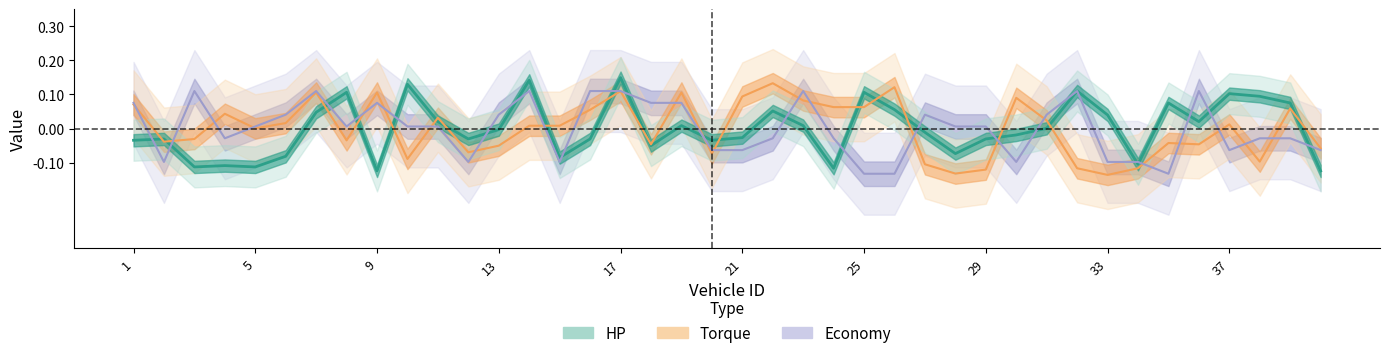

Reading left to right, list all the values displayed in this chart.

hp: -0.0	-0.0	-0.1	-0.1	-0.1	-0.1	0.0	0.1	-0.1	0.1	0.0	-0.0	-0.0	0.1	-0.1	-0.0	0.1	-0.0	0.0	-0.0	-0.0	0.1	0.0	-0.1	0.1	0.1	-0.0	-0.1	-0.0	-0.0	0.0	0.1	0.0	-0.1	0.1	0.0	0.1	0.1	0.1	-0.1
torque: 0.1	-0.0	-0.0	0.0	0.0	0.0	0.1	-0.0	0.1	-0.1	0.0	-0.1	-0.1	0.0	0.0	0.1	0.1	-0.0	0.1	-0.1	0.1	0.1	0.1	0.1	0.1	0.1	-0.1	-0.1	-0.1	0.1	0.0	-0.1	-0.1	-0.1	-0.0	-0.0	0.0	-0.1	0.1	-0.1
economy: 0.1	-0.1	0.1	-0.0	0.0	0.0	0.1	0.0	0.1	0.0	0.0	-0.1	0.0	0.1	-0.1	0.1	0.1	0.1	0.1	-0.1	-0.1	-0.0	0.1	-0.0	-0.1	-0.1	0.0	0.0	0.0	-0.1	0.0	0.1	-0.1	-0.1	-0.1	0.1	-0.1	-0.0	-0.0	-0.1